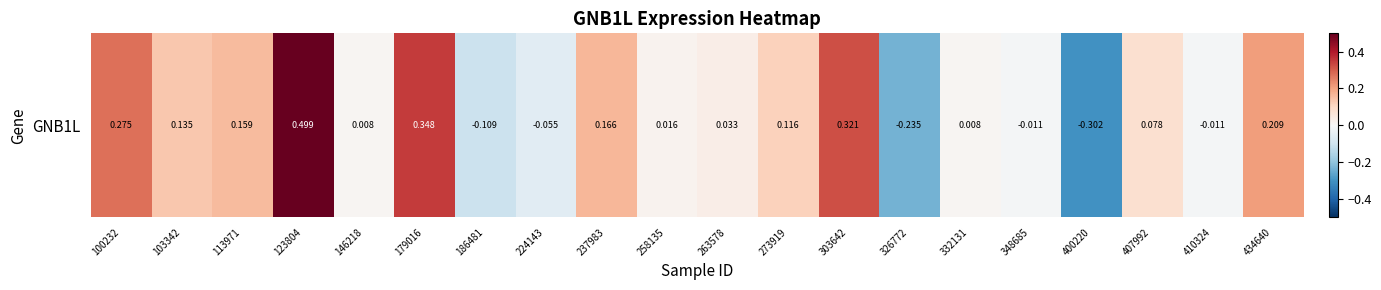

What is the difference between the maximum and second lowest values?

0.7